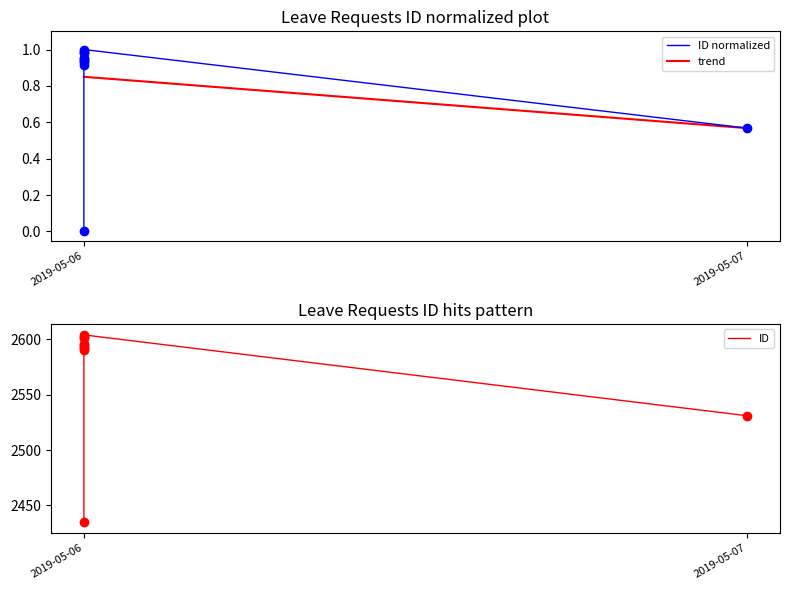

What is the difference between the values at 2019-05-06 and 2019-05-07?

0.4